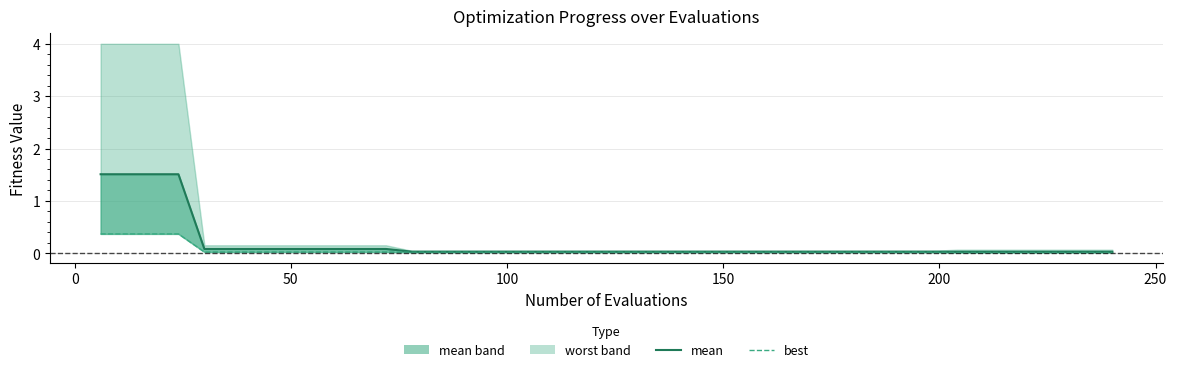

True or false: best has a value of 0.0 at 21.

False